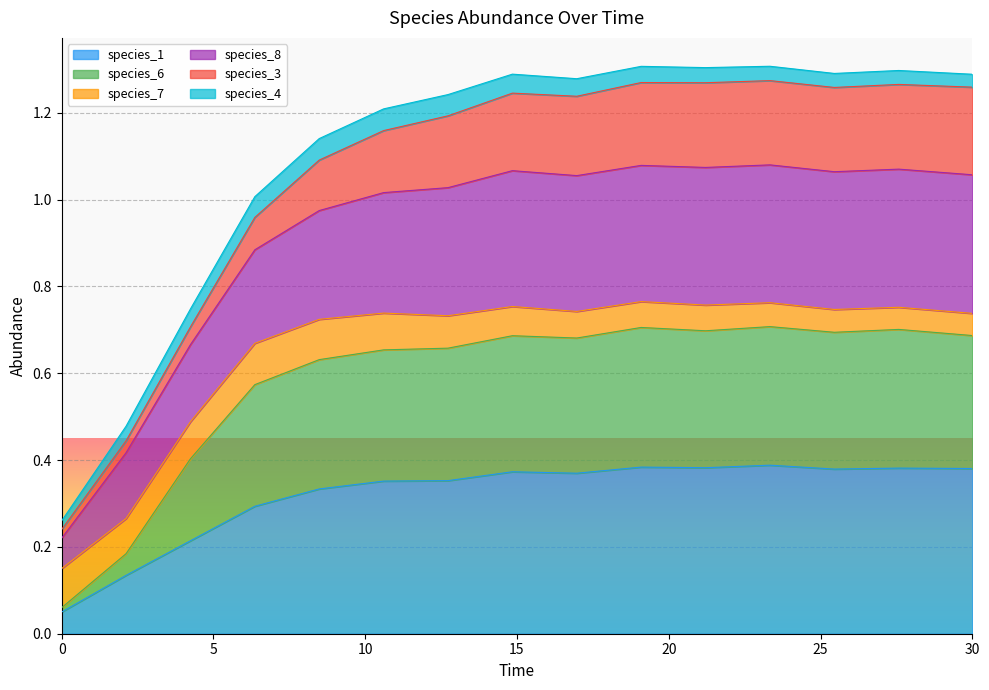

How many interior local valleys does the species_8 series have?

3